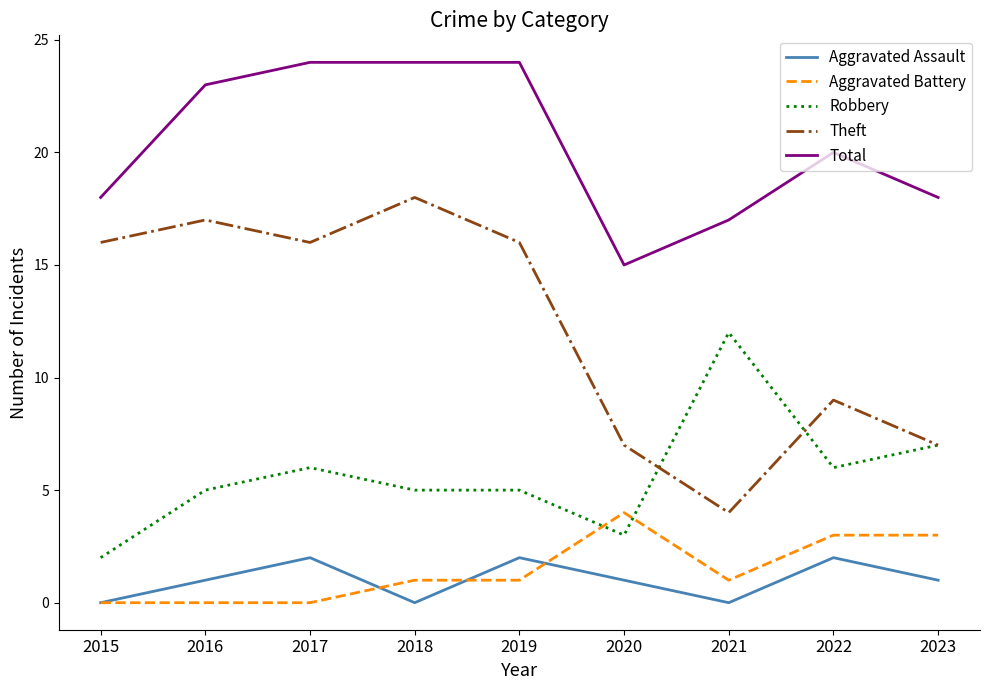

True or false: Aggravated Battery and Theft intersect in this chart.

False